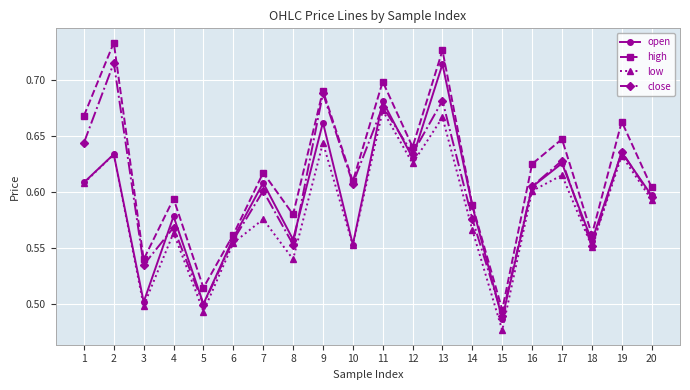

How many interior local valleys does the open series have?

7